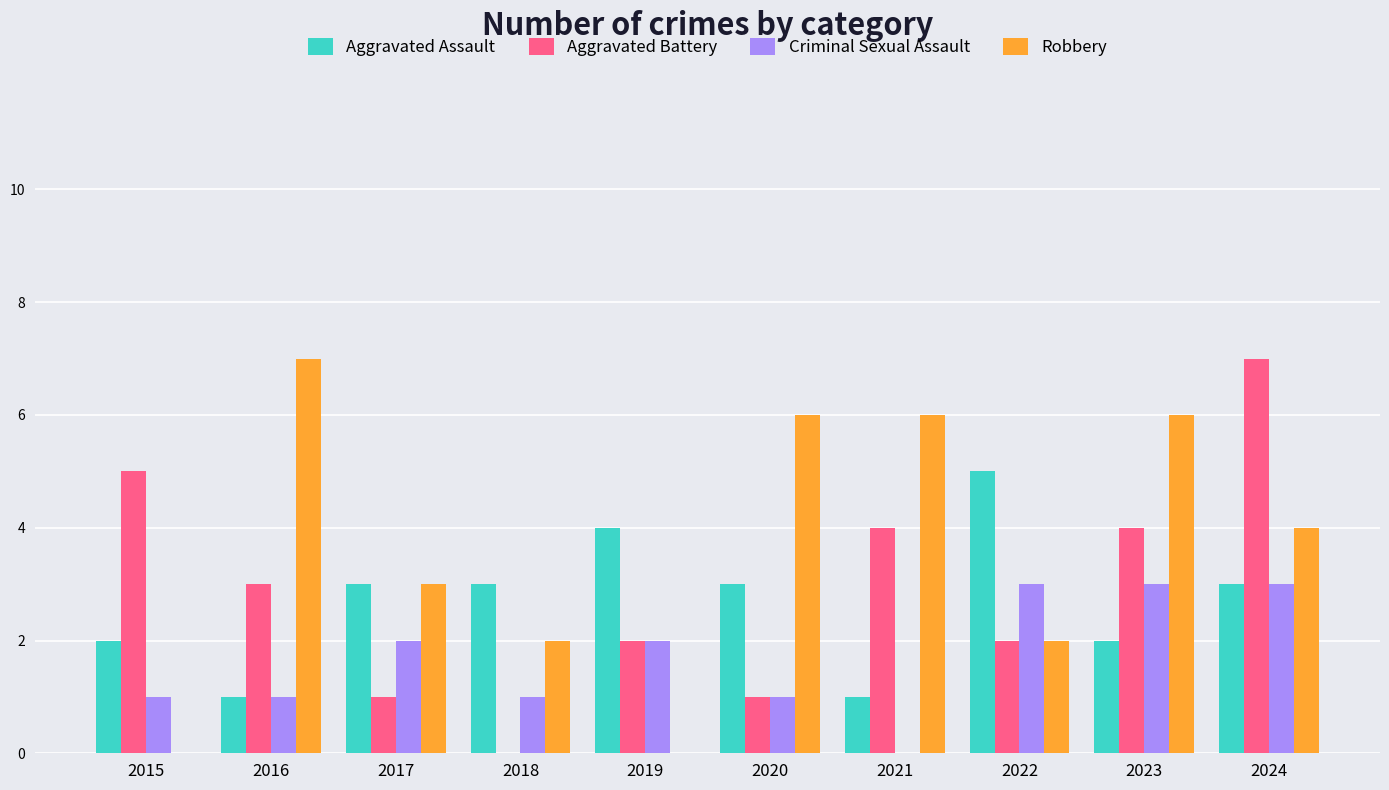

Reading left to right, transcribe all the data shown in this chart.

Aggravated Assault: 2	1	3	3	4	3	1	5	2	3
Aggravated Battery: 5	3	1	0	2	1	4	2	4	7
Criminal Sexual Assault: 1	1	2	1	2	1	0	3	3	3
Robbery: 0	7	3	2	0	6	6	2	6	4